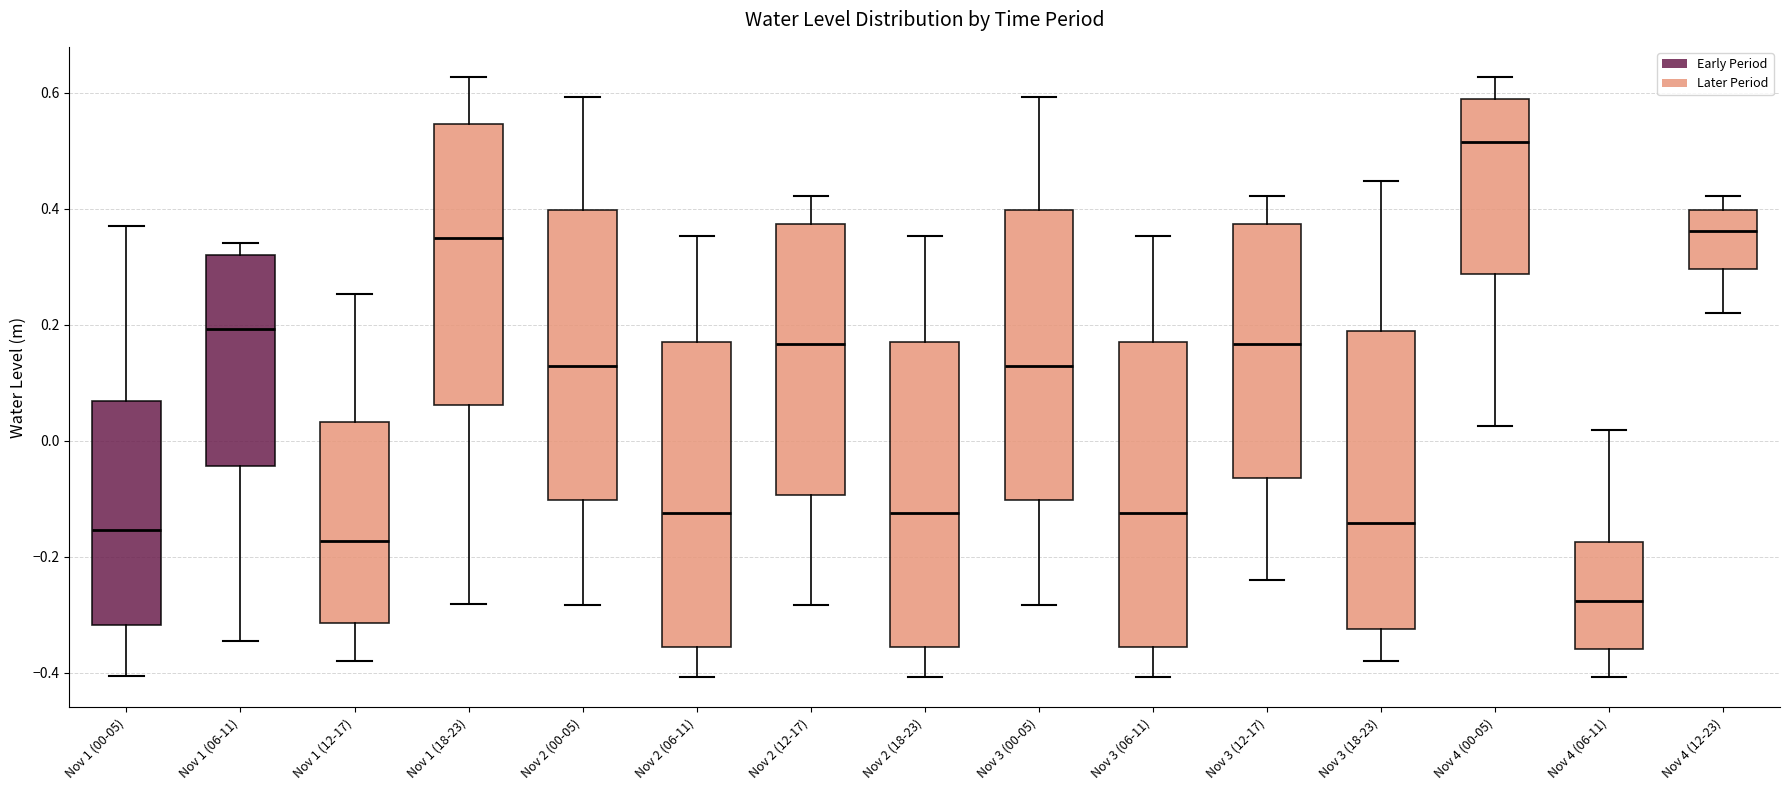

Where is the lower edge of the box for Nov 1 (00-05) on the y-axis? The values are not printed on the chart, so give them approximately, as read against the axis.

-0.32